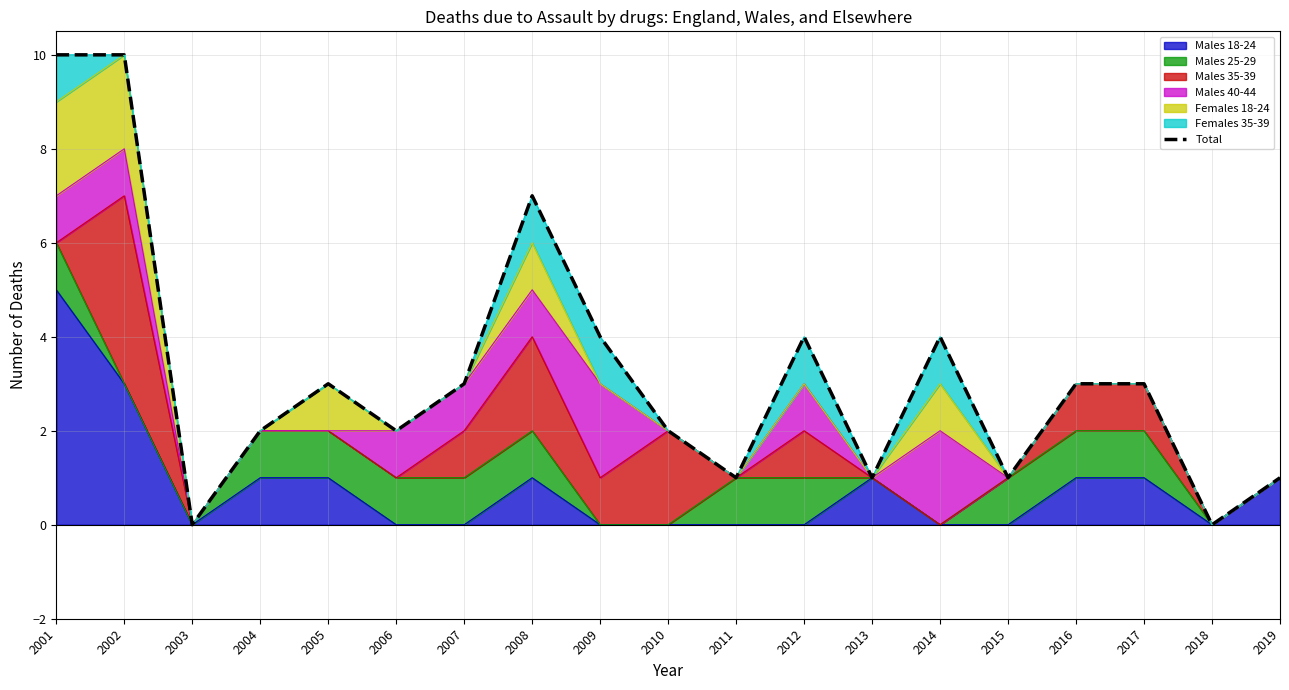

List the labels in order of value, smallest first.

2003, 2018, 2011, 2013, 2015, 2019, 2004, 2006, 2010, 2005, 2007, 2016, 2017, 2009, 2012, 2014, 2008, 2001, 2002